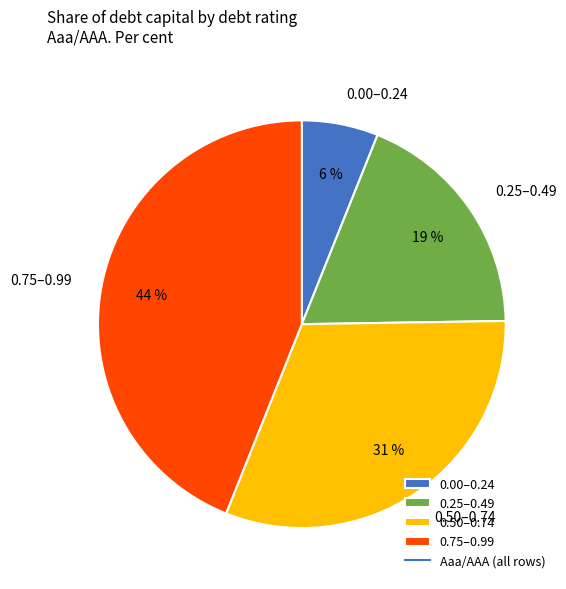

To the nearest percent, what percentage of the pie is 0.50–0.74?

31%